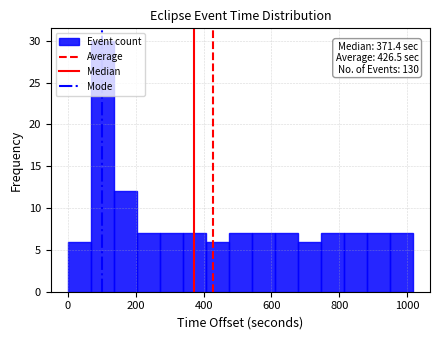

Read against the x-axis, roughly where is the centre of the tallest bar?

100